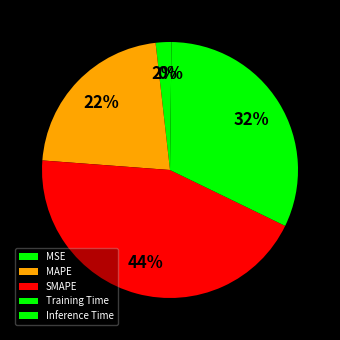

What percentage do MAPE and Inference Time together represent?

22.2%